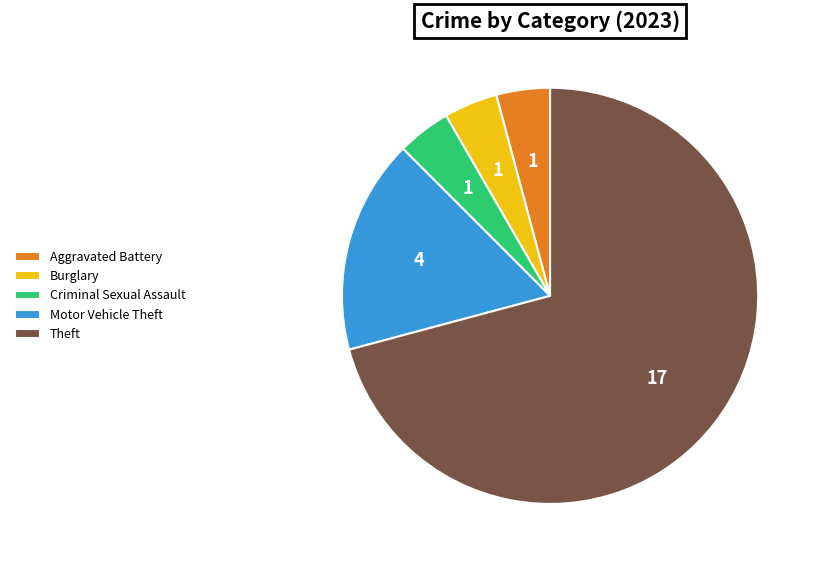

Which has a higher value, Criminal Sexual Assault or Motor Vehicle Theft?

Motor Vehicle Theft